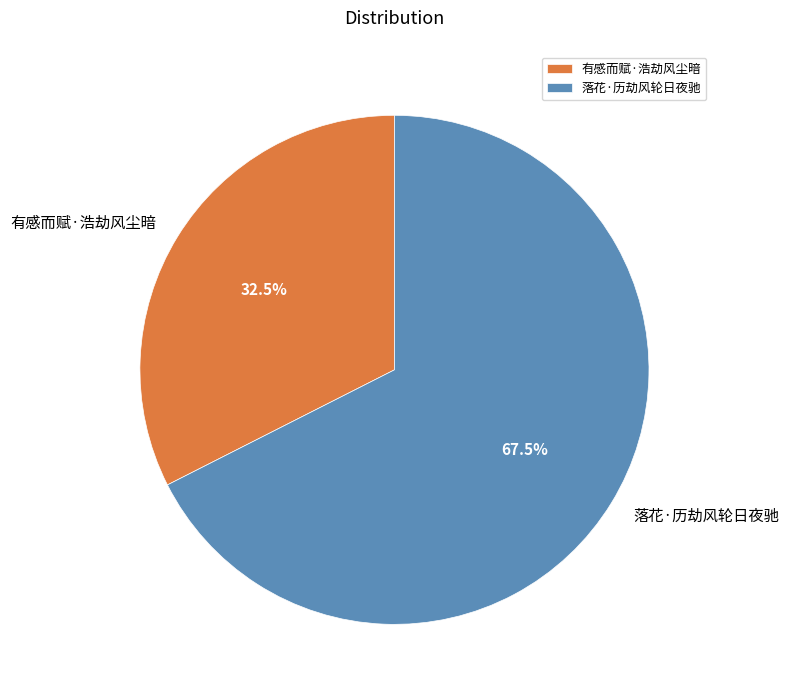

To the nearest percent, what is the average slice percentage?

50%